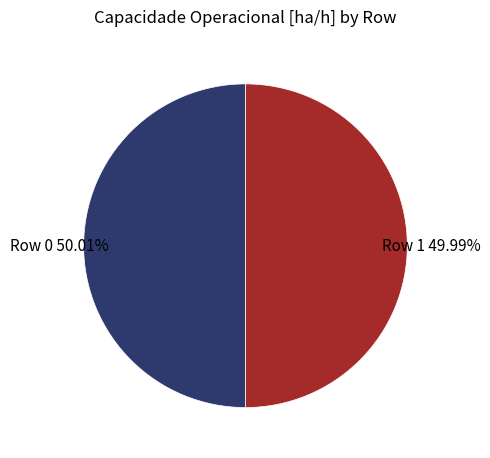

Approximately how many times larger is the value at Row 1 compared to Row 0?

1.0